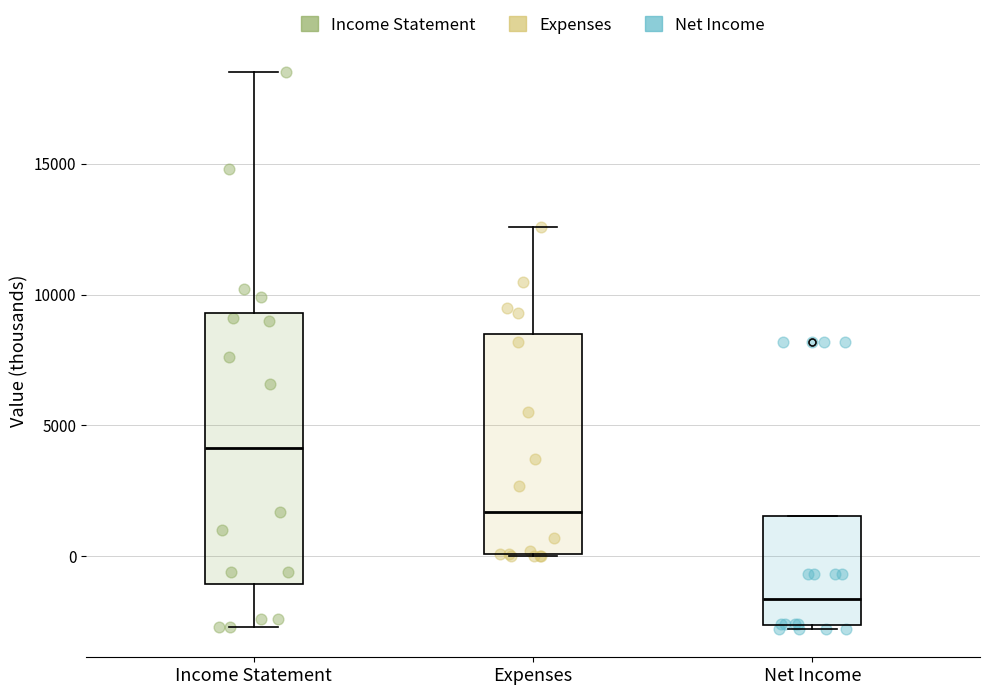

Reading left to right, transcribe this box plot: for each box, give where its median line is, the range the box spans, and where its two whiskers end, as read against the y-axis. The values are not printed on the chart, so give them approximately, as read against the axis.

Income Statement: median 4000, box -1000 to 9500, whiskers -2500 to 18500
Expenses: median 1500, box 0 to 8500, whiskers 0 to 12500
Net Income: median -1500, box -2500 to 1500, whiskers -3000 to 1500